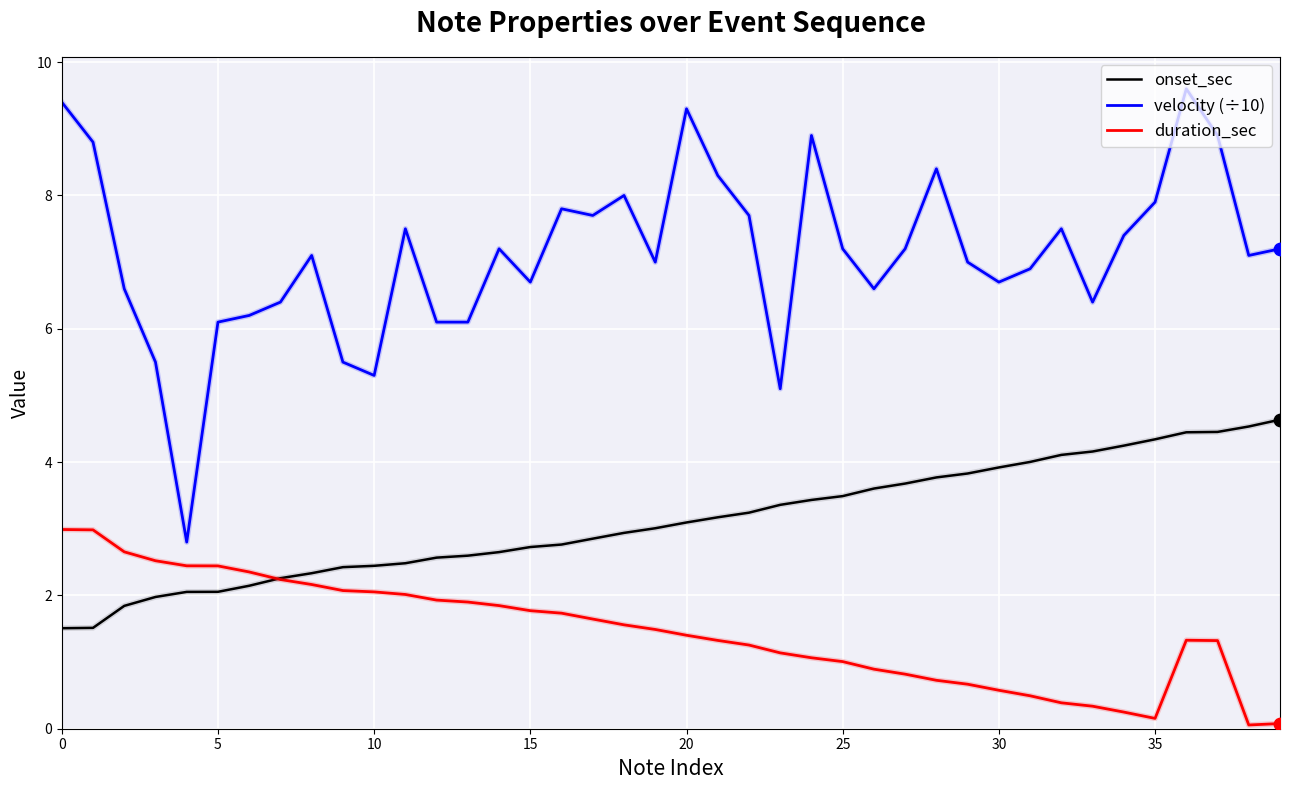

Which series has the largest total across all categories?

velocity (÷10)